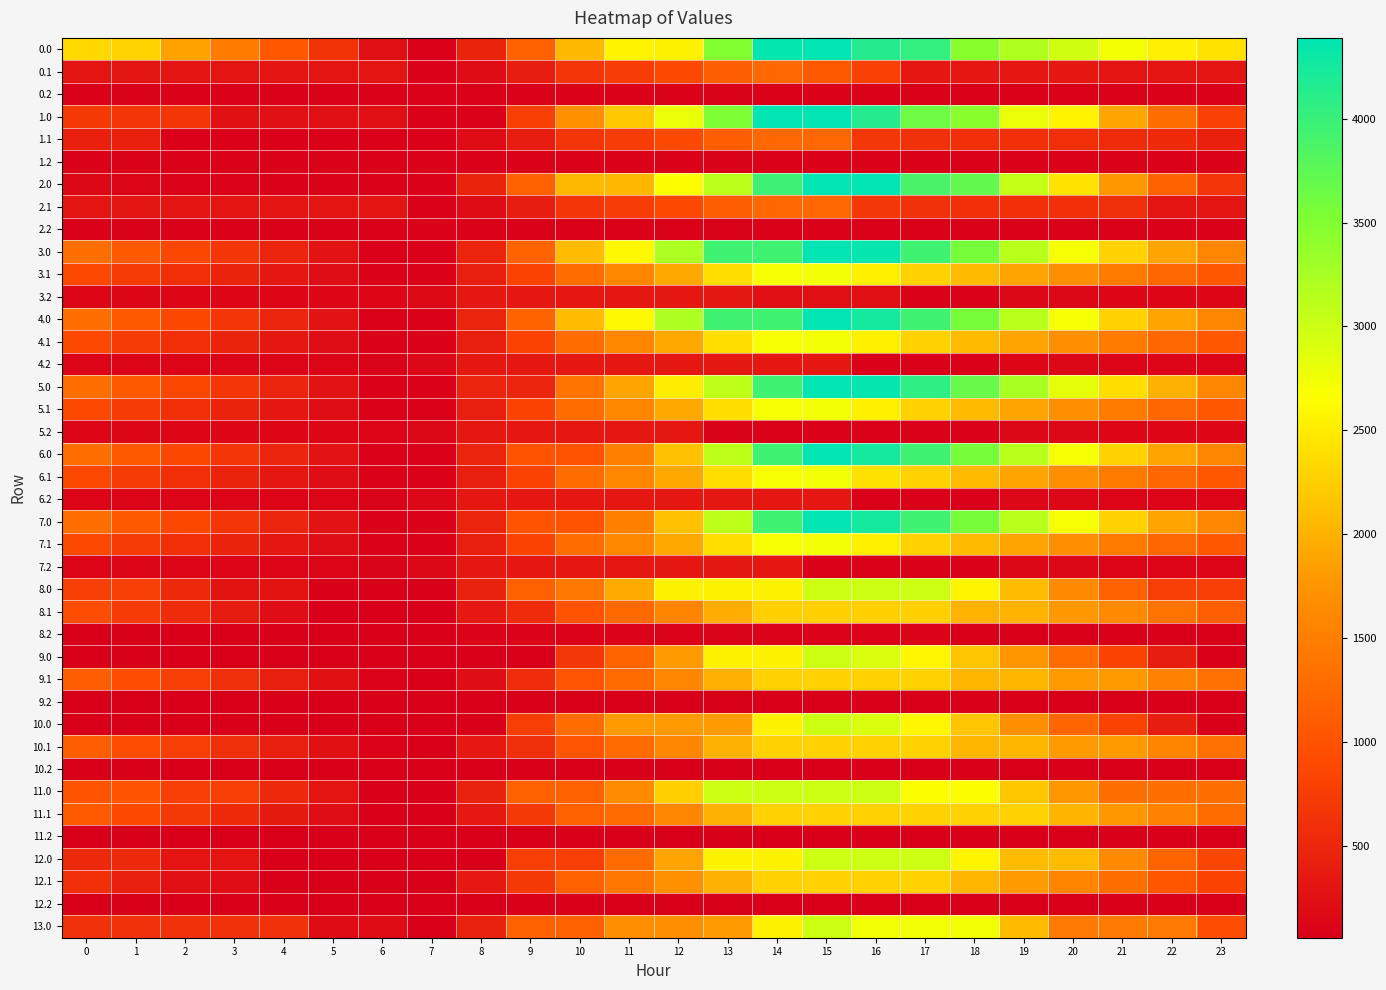

What is the difference between the highest and lowest values at 4?

999.5